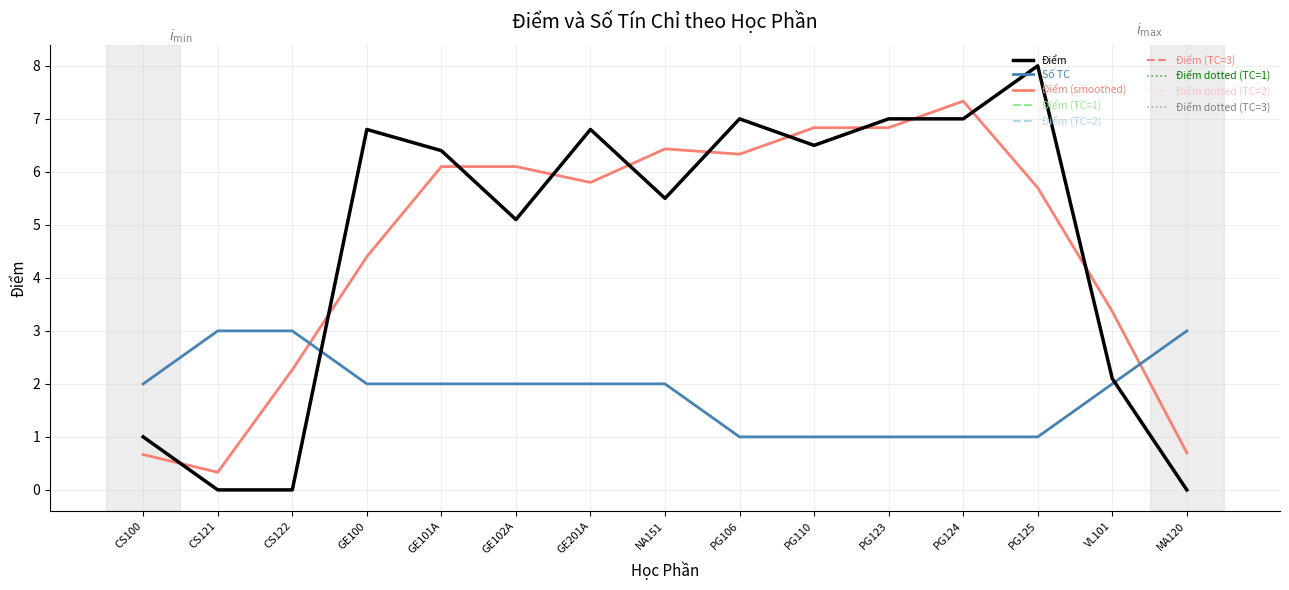

At which label does Số TC (line) first exceed 2?

CS121